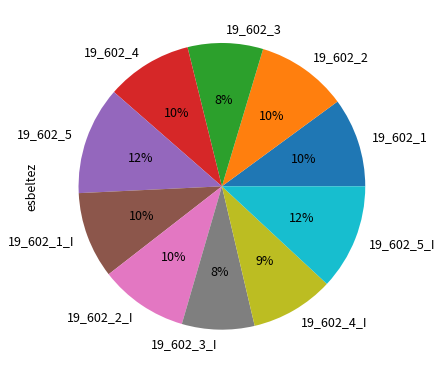

Which has a higher value, 19_602_3_I or 19_602_2?

19_602_2